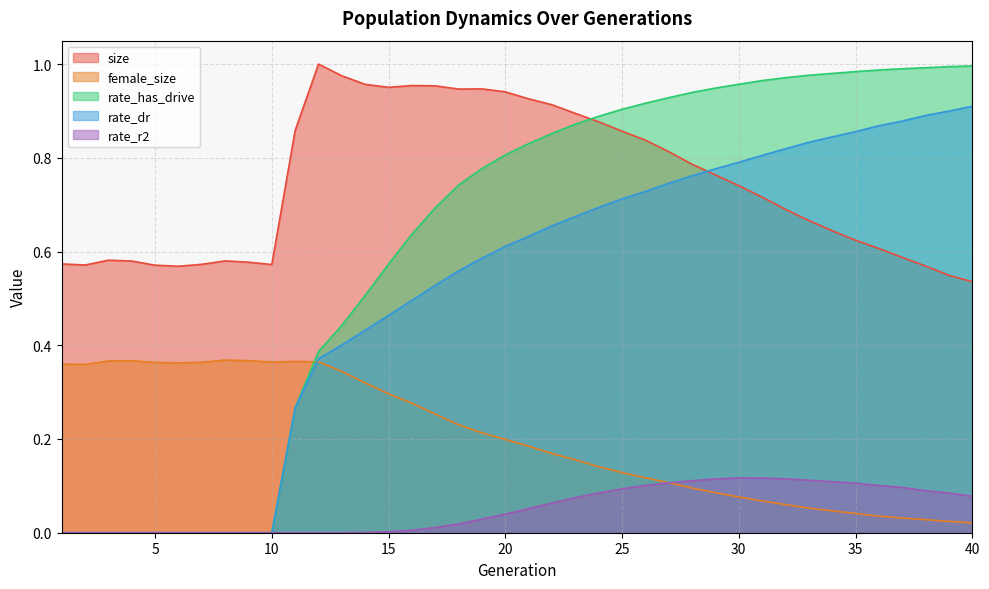

Which series has the largest total across all categories?

size